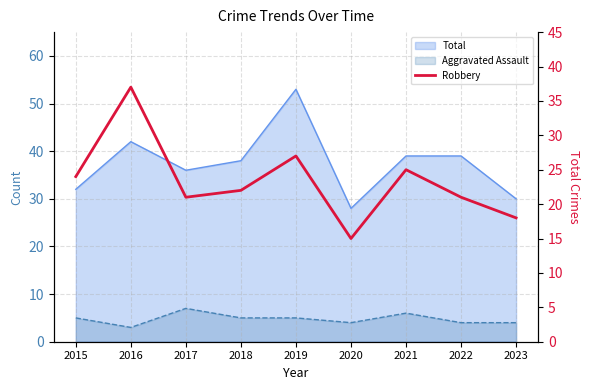

What is the change in value from 2017 to 2020?

-6